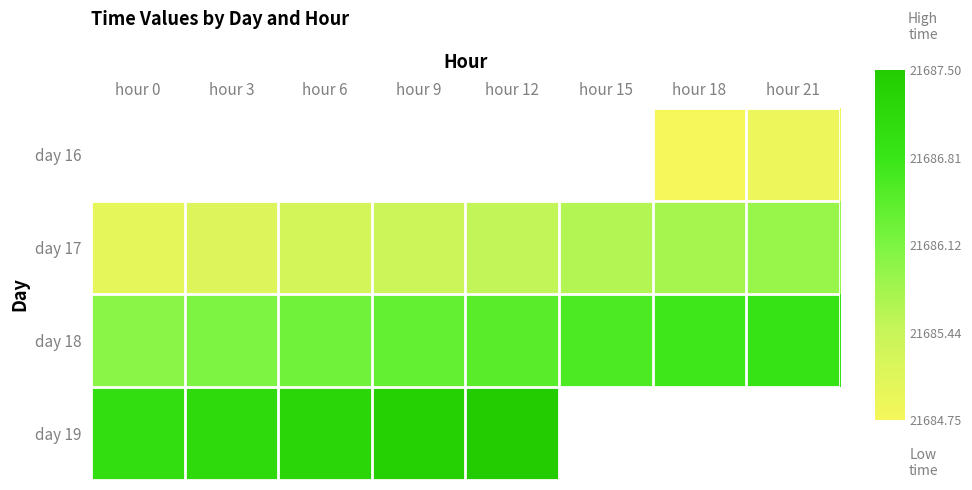

Count the number of categories in the chart.

8